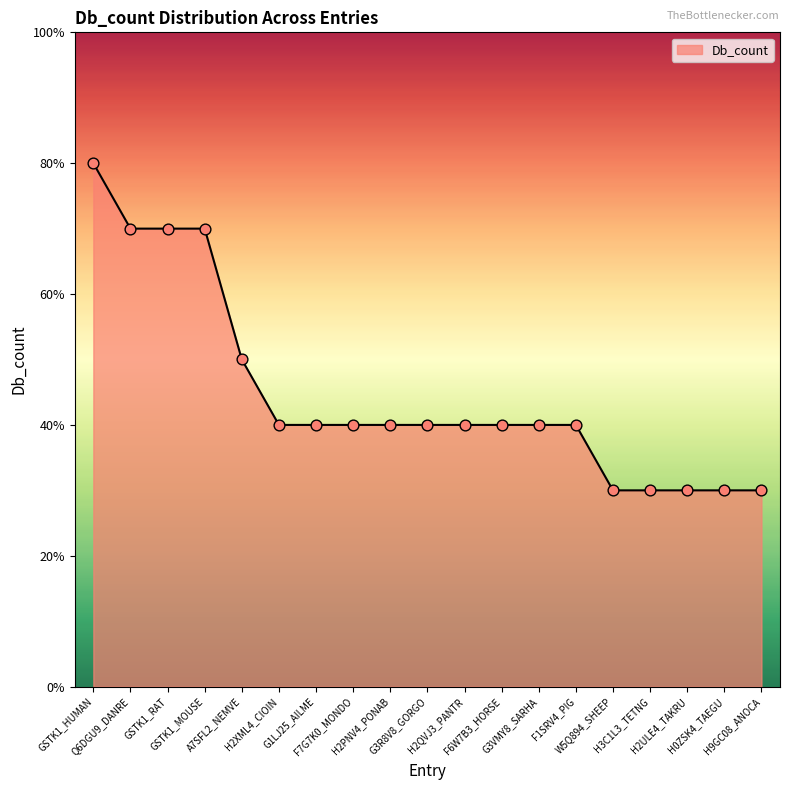

Between W5Q894_SHEEP and GSTK1_HUMAN, which is larger?

GSTK1_HUMAN